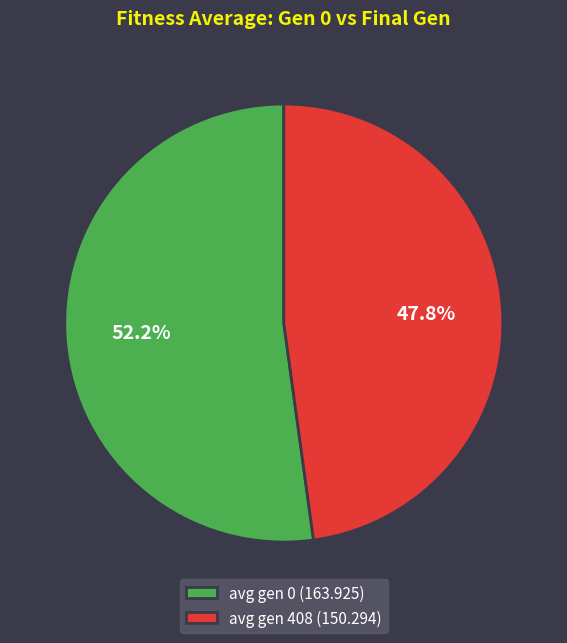

To the nearest percent, what is the combined percentage of avg gen 408 (150.294) and avg gen 0 (163.925)?

100%